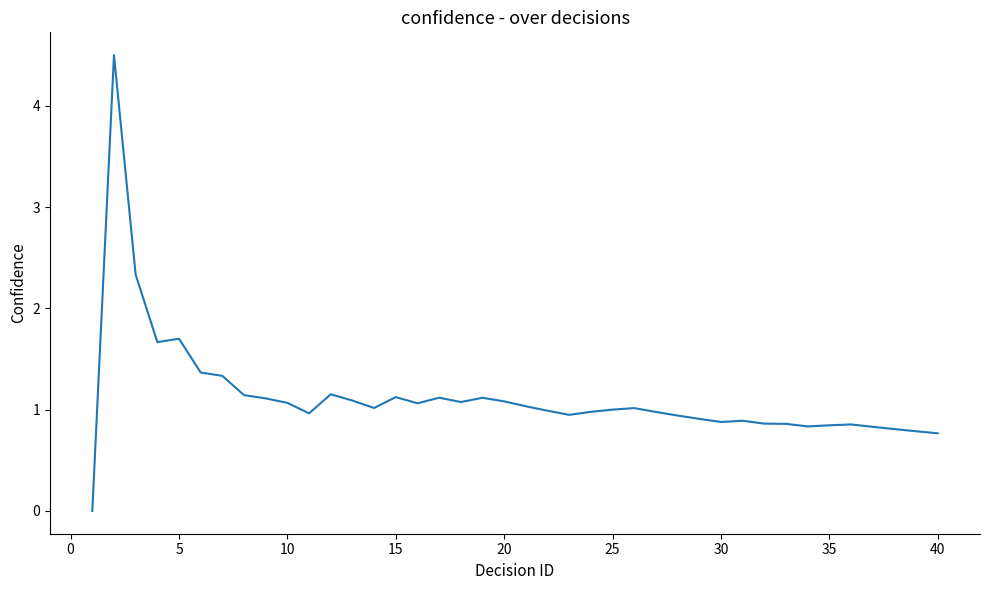

What is the difference between the maximum and minimum values?

4.5